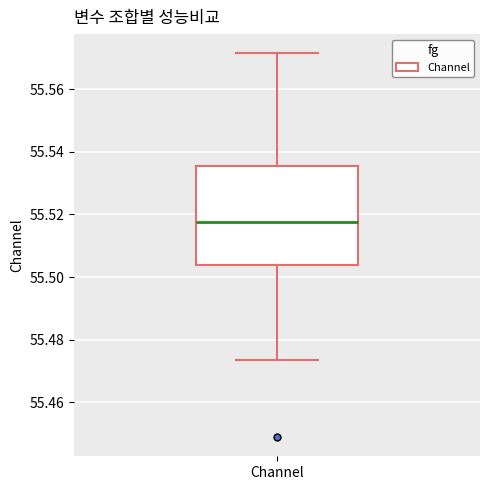

Read this box plot against the y-axis: the position of the median line, the range covered by the box, and the ends of both whiskers. The values are not printed on the chart, so give them approximately, as read against the axis.

median 55.518, box 55.504 to 55.536, whiskers 55.474 to 55.572